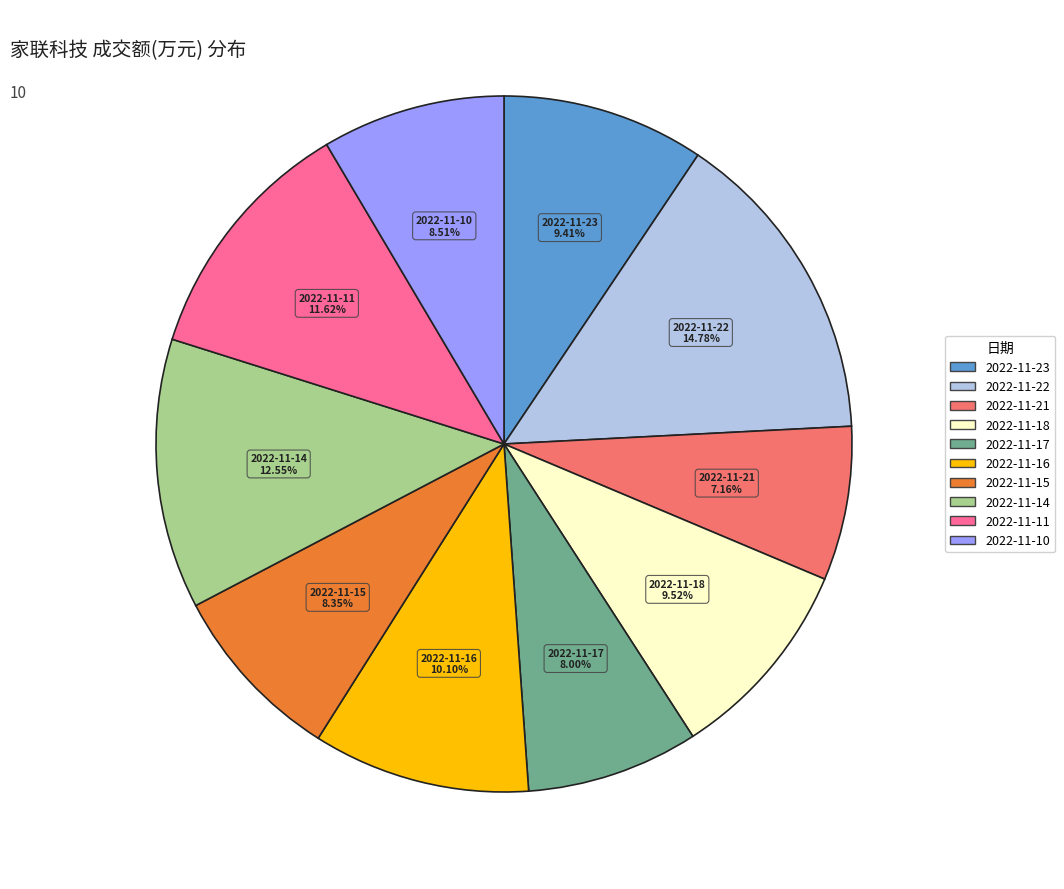

What is the ratio of the value at 2022-11-11 to the value at 2022-11-16?

1.2